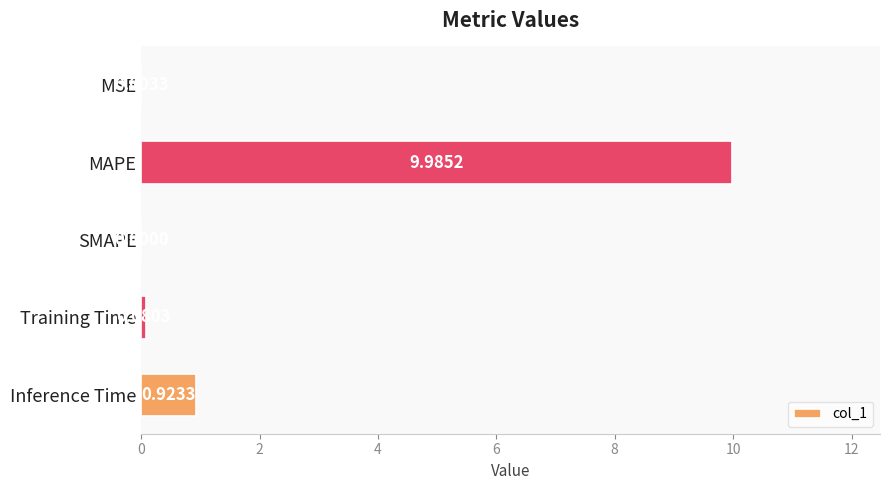

Which label corresponds to the largest value in the chart?

MAPE